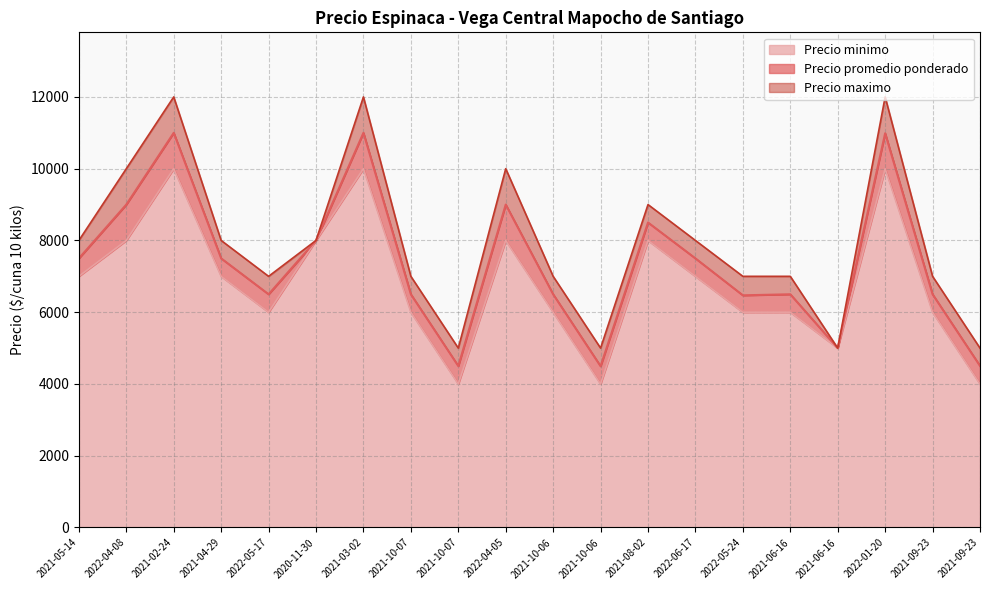

Reading left to right, list all the values displayed in this chart.

Precio promedio ponderado: 7500	9000	11000	7500	6500	8000	11000	6500	4500	9000	6500	4495	8500	7500	6471	6500	5000	10987	6500	4504
Precio maximo: 8000	10000	12000	8000	7000	8000	12000	7000	5000	10000	7000	5000	9000	8000	7000	7000	5000	12000	7000	5000
Precio minimo: 7000	8000	10000	7000	6000	8000	10000	6000	4000	8000	6000	4000	8000	7000	6000	6000	5000	10000	6000	4000